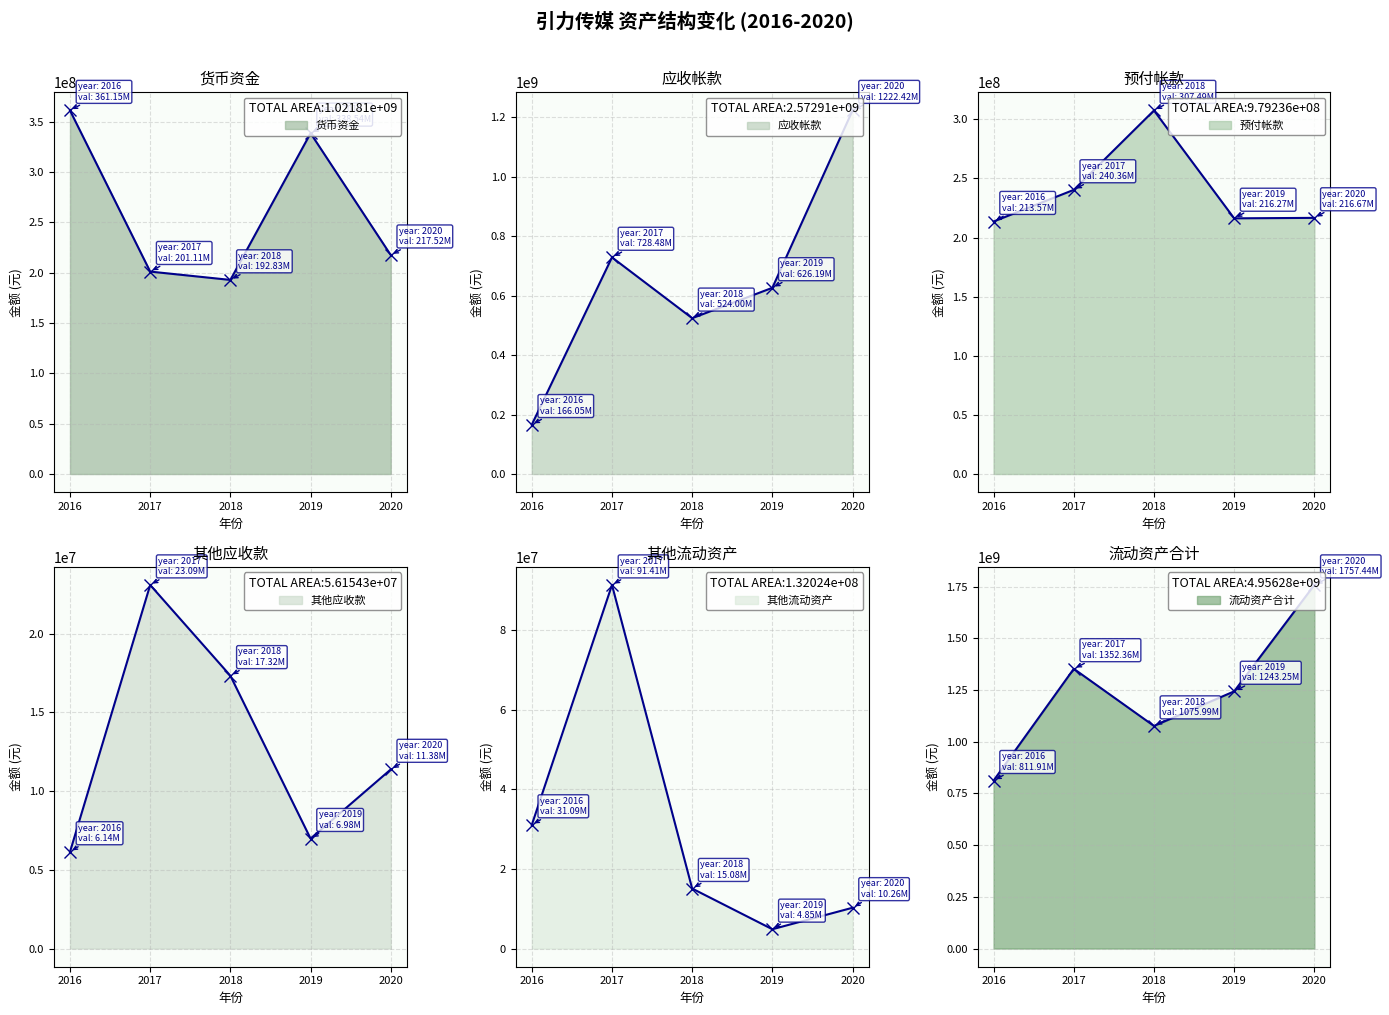

Where is the first local minimum for 其他流动资产?

2019